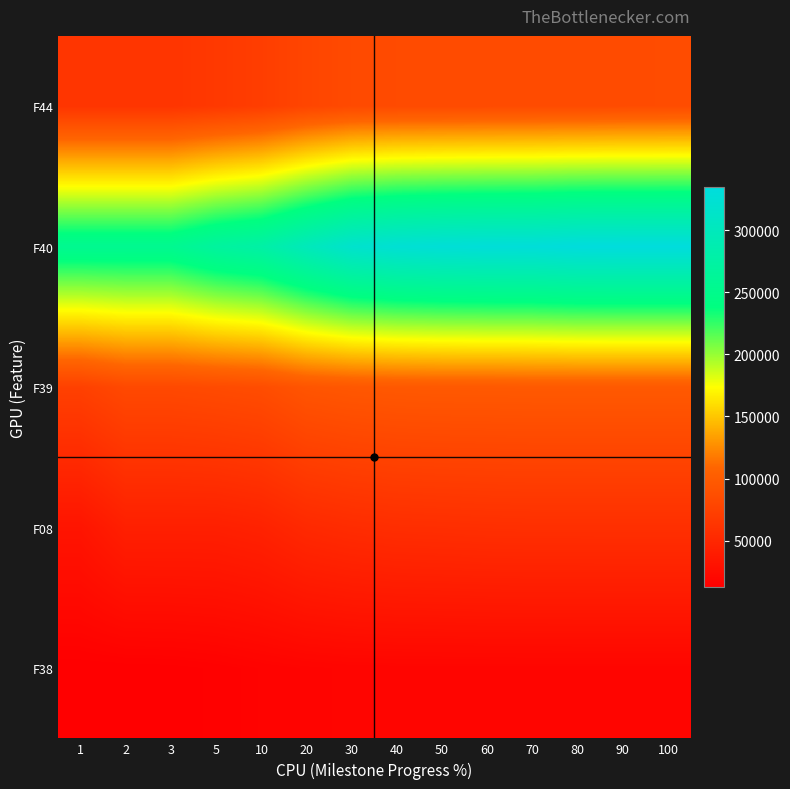

At 5, list the series in order from largest to smallest.

F40, F39, F44, F08, F38